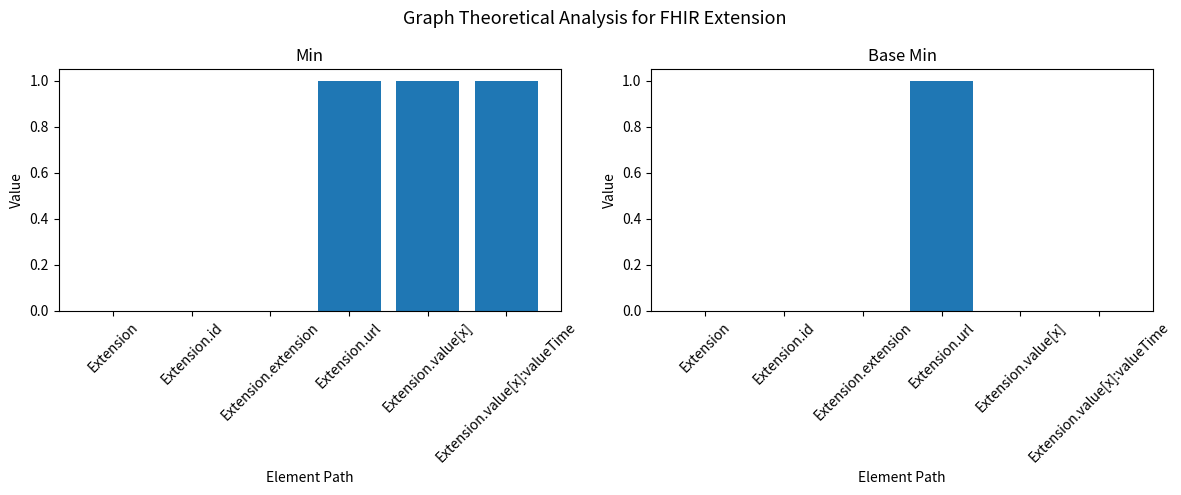

Reading left to right, what are all the values shown in this chart?

Min: Extension=0	Extension.id=0	Extension.extension=0	Extension.url=1	Extension.value[x]=1	Extension.value[x]:valueTime=1
Base Min: Extension=0	Extension.id=0	Extension.extension=0	Extension.url=1	Extension.value[x]=0	Extension.value[x]:valueTime=0